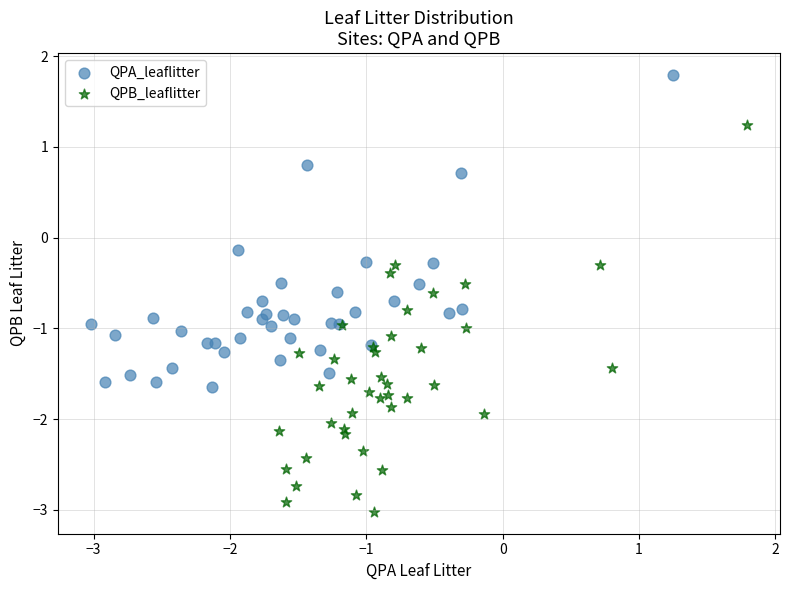

Which series has the largest Y range (max minus min)?

QPB_leaflitter